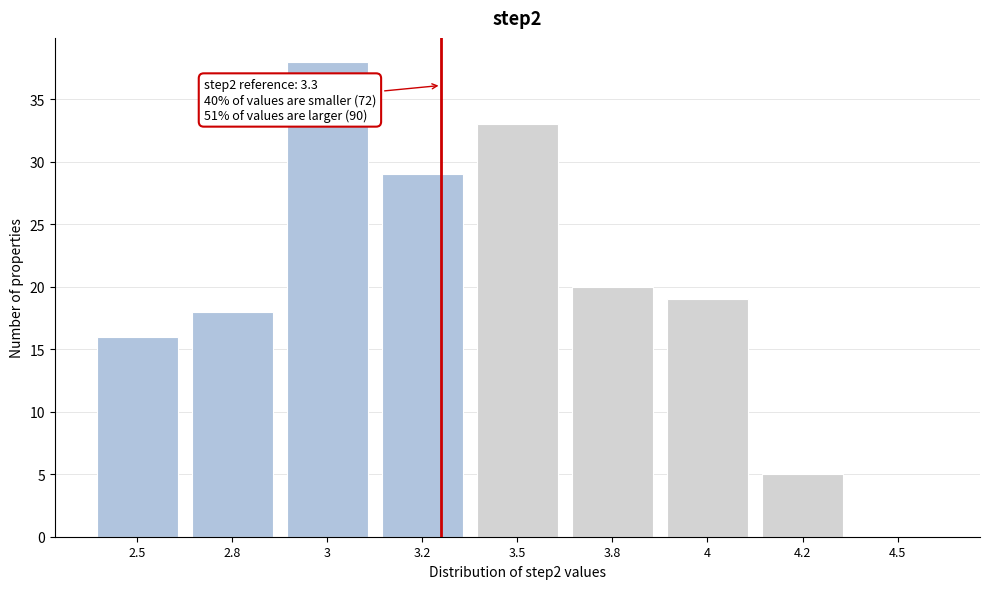

Reading right to left, transcribe all the data shown in this chart.

4.5=0	4.2=5	4=19	3.8=20	3.5=33	3.2=29	3=38	2.8=18	2.5=16